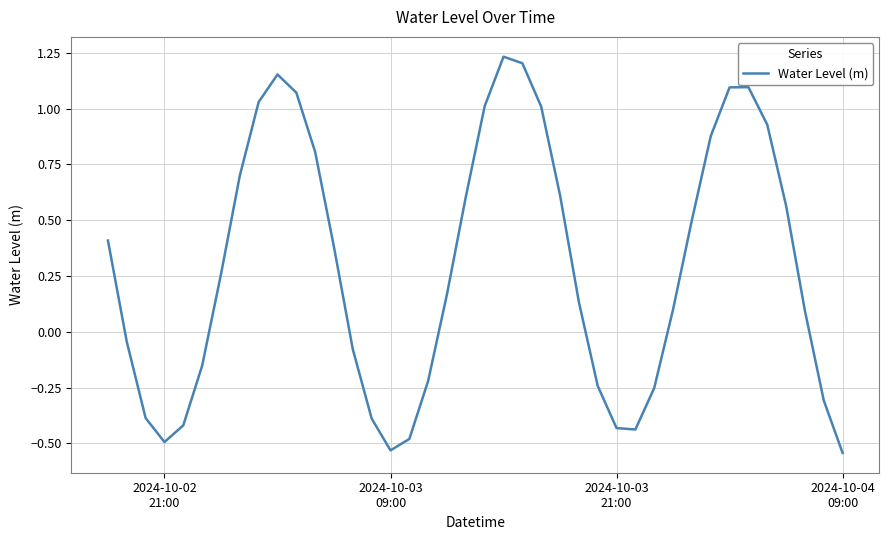

What is the difference between the maximum and minimum values?

1.8